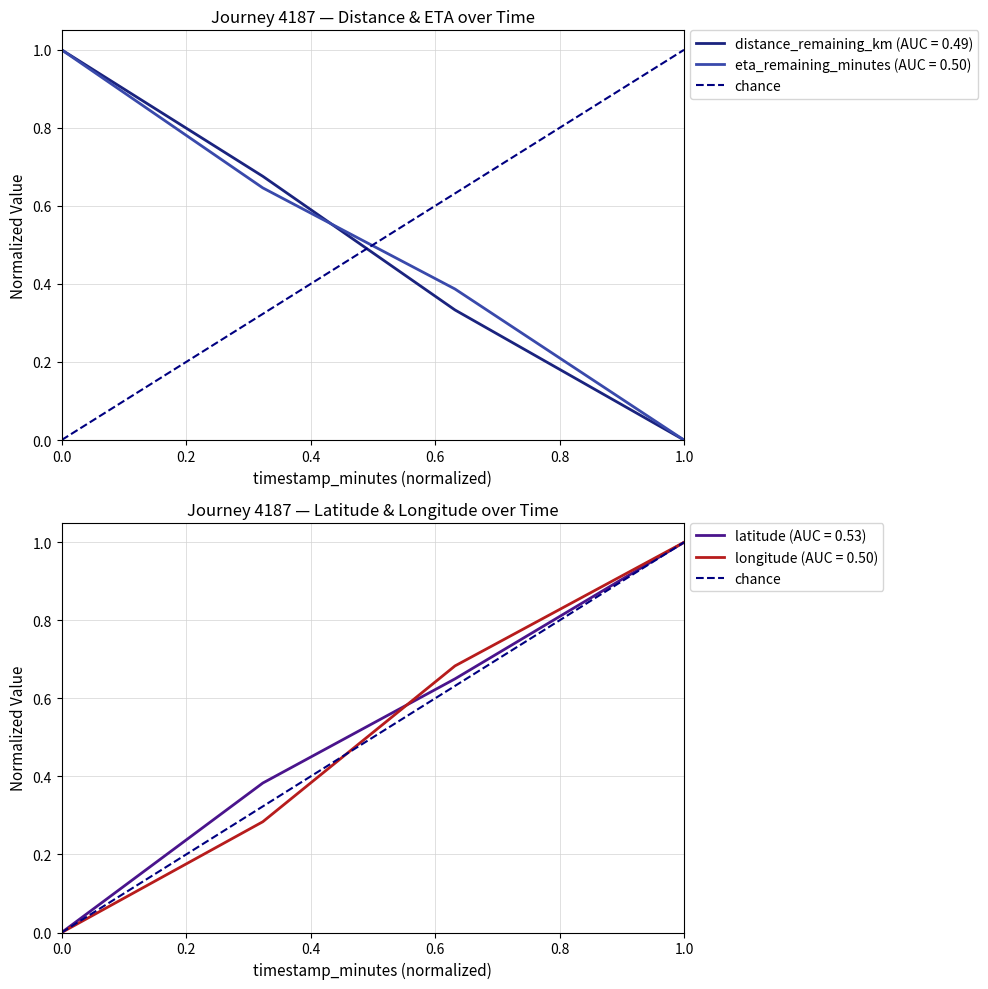

True or false: latitude (AUC = 0.53) has a value of 1.0 at 1.0.

True